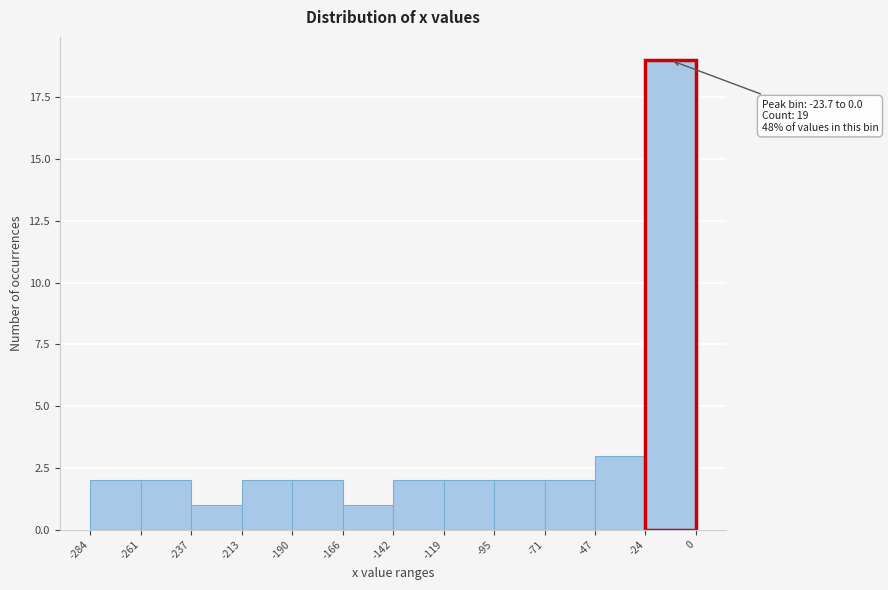

Which range on the x-axis has the tallest bar?

-24 to 0